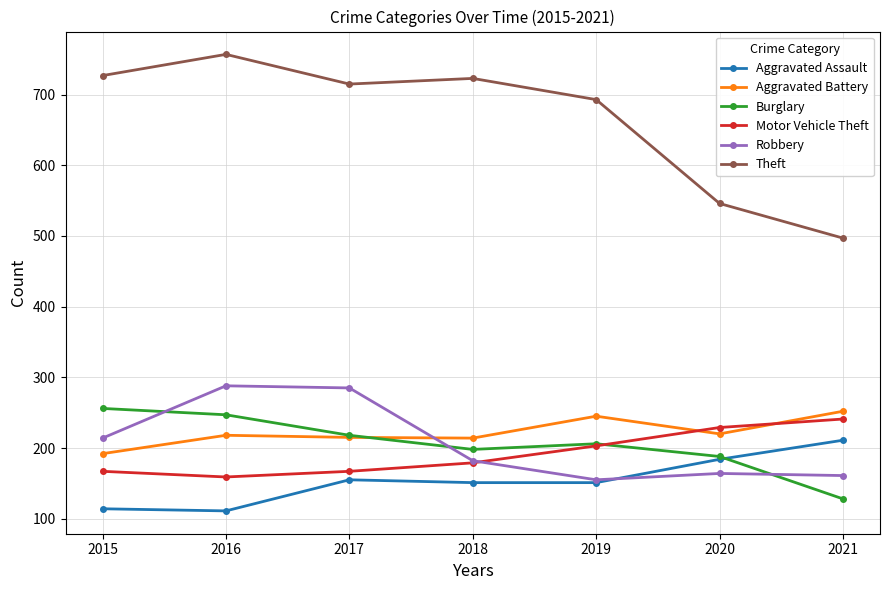

How many lines are shown in the chart?

6